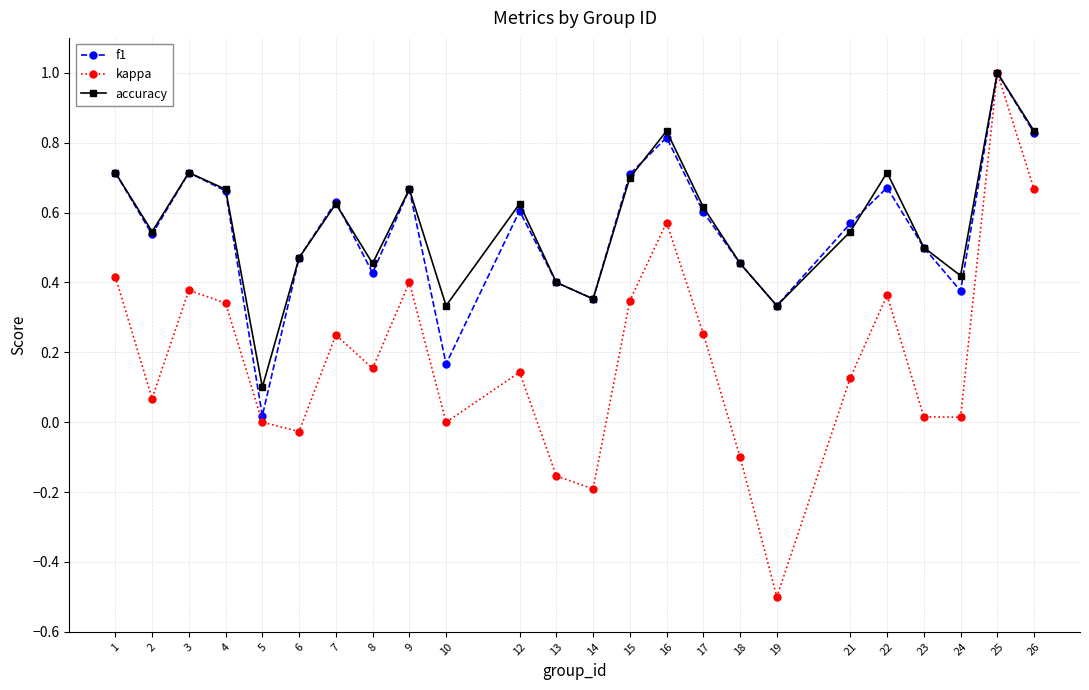

How many series are shown in this chart?

3